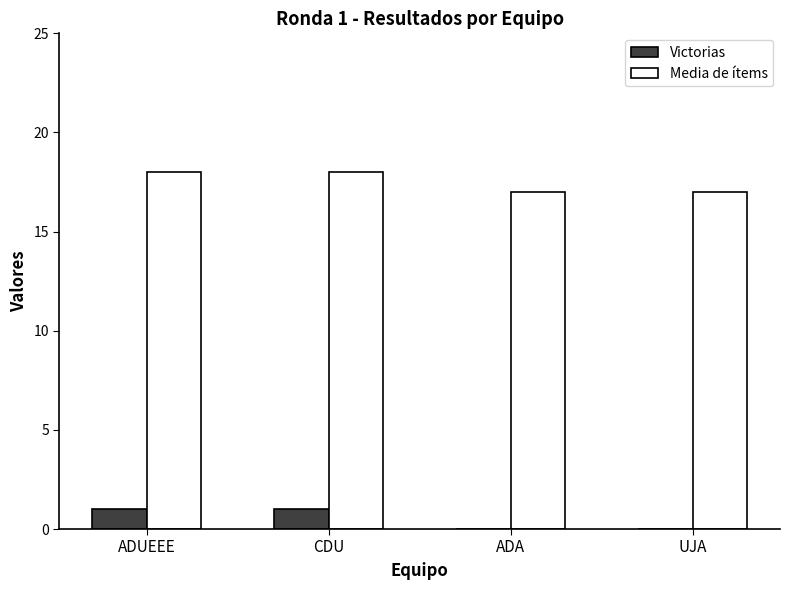

How many distinct data groups are displayed?

2